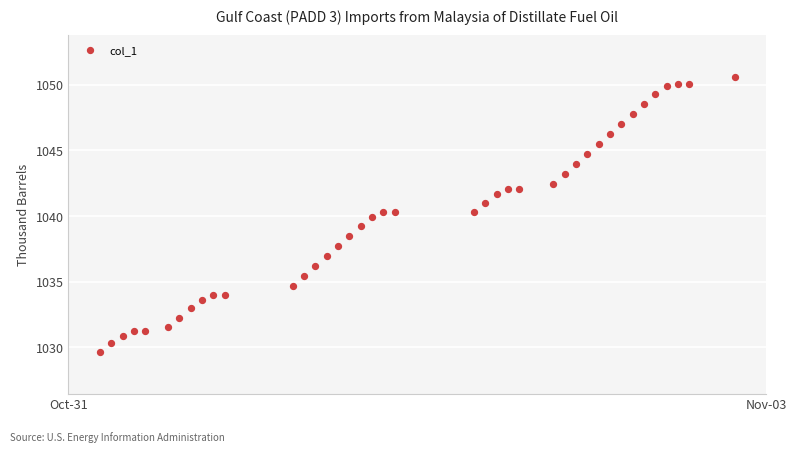

What is the range of X values (max minus min)?

2.3